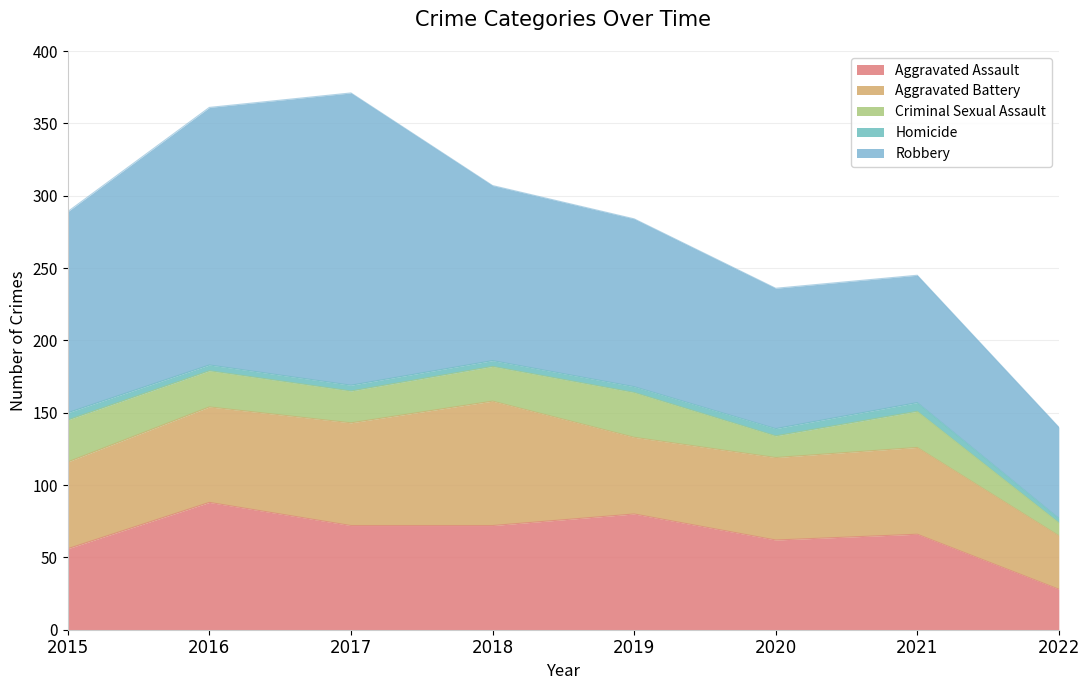

What is the total value across all series at 2022?

140